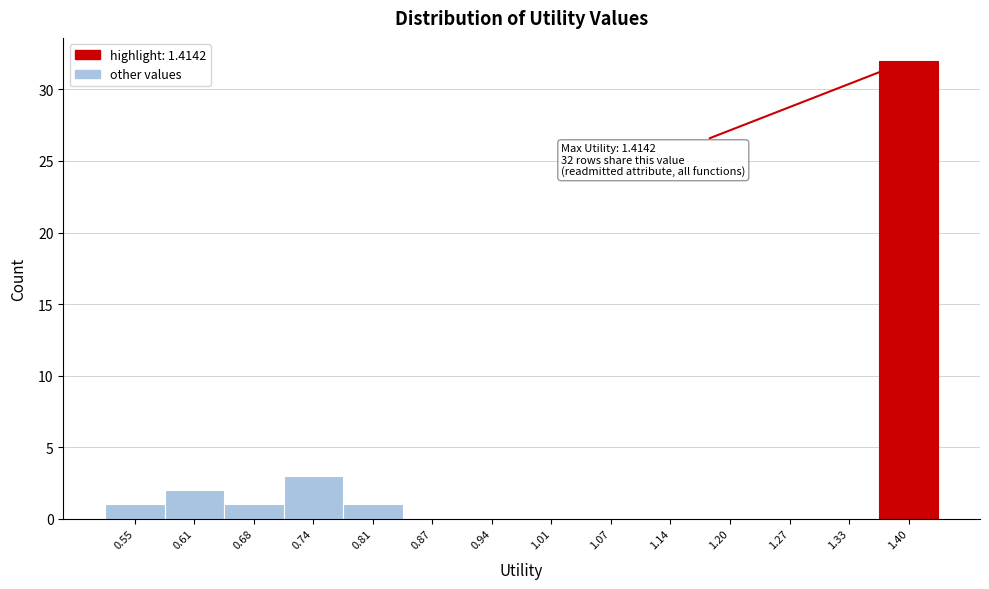

Reading right to left, what are all the values shown in this chart?

1.40=32	1.33=0	1.27=0	1.20=0	1.14=0	1.07=0	1.01=0	0.94=0	0.87=0	0.81=1	0.74=3	0.68=1	0.61=2	0.55=1